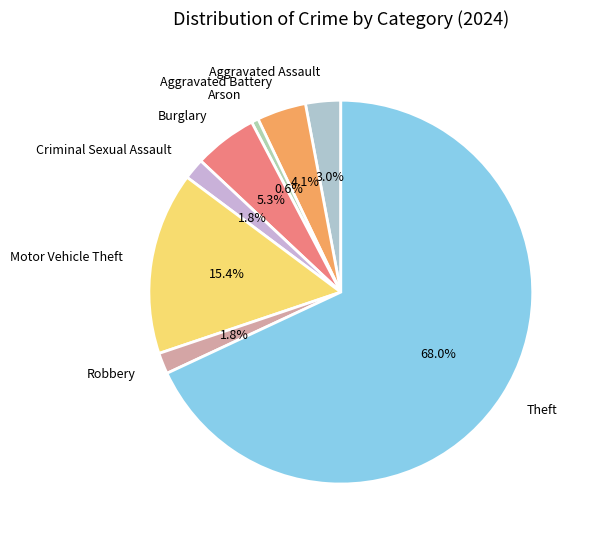

To the nearest percent, what percentage of the pie is Theft?

68%